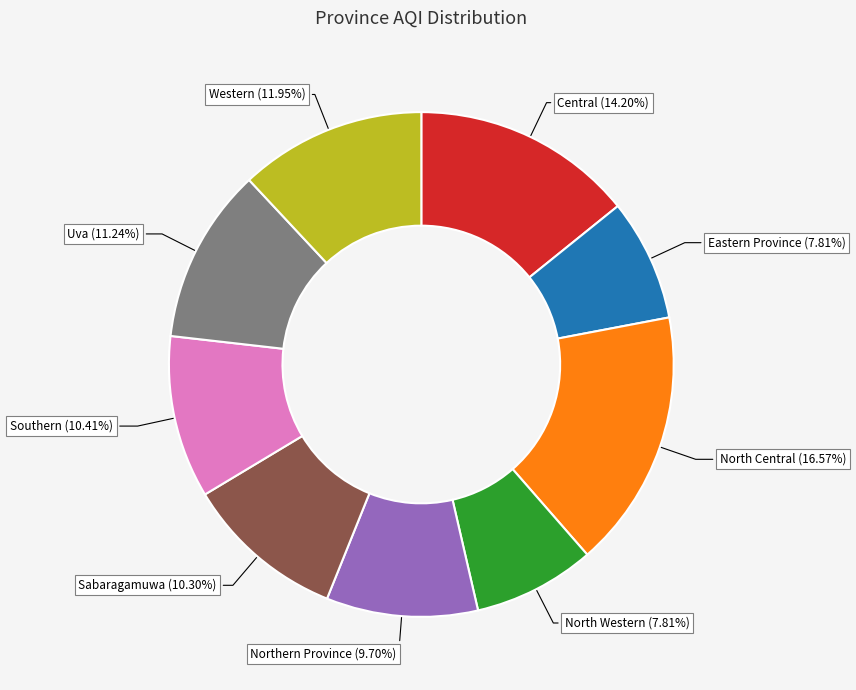

What is the largest slice in the pie chart?

North Central